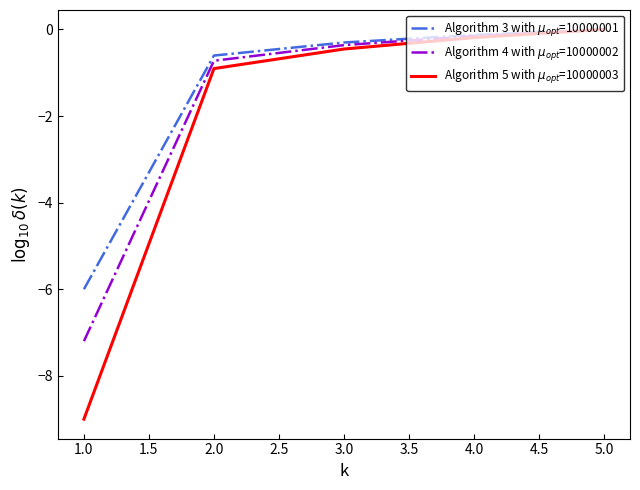

What position from the left is 3.0?

3